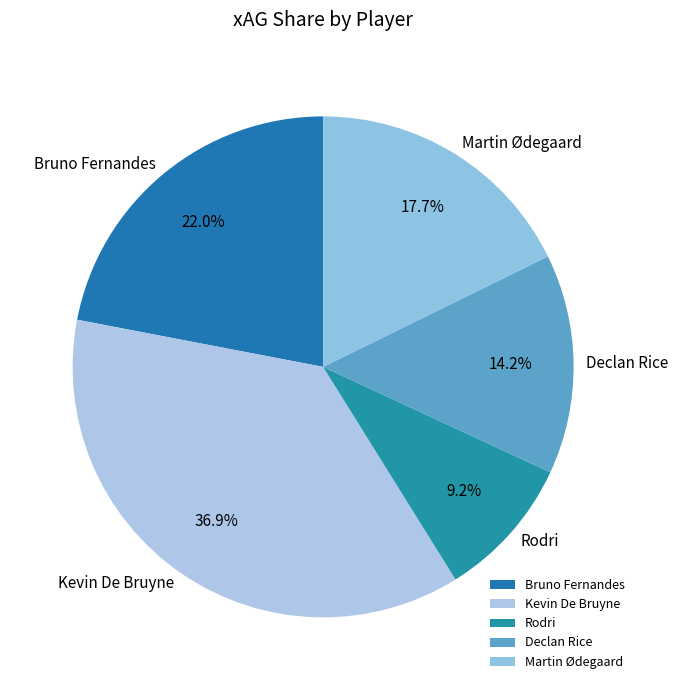

Rank the categories by value from lowest to highest.

Rodri, Declan Rice, Martin Ødegaard, Bruno Fernandes, Kevin De Bruyne